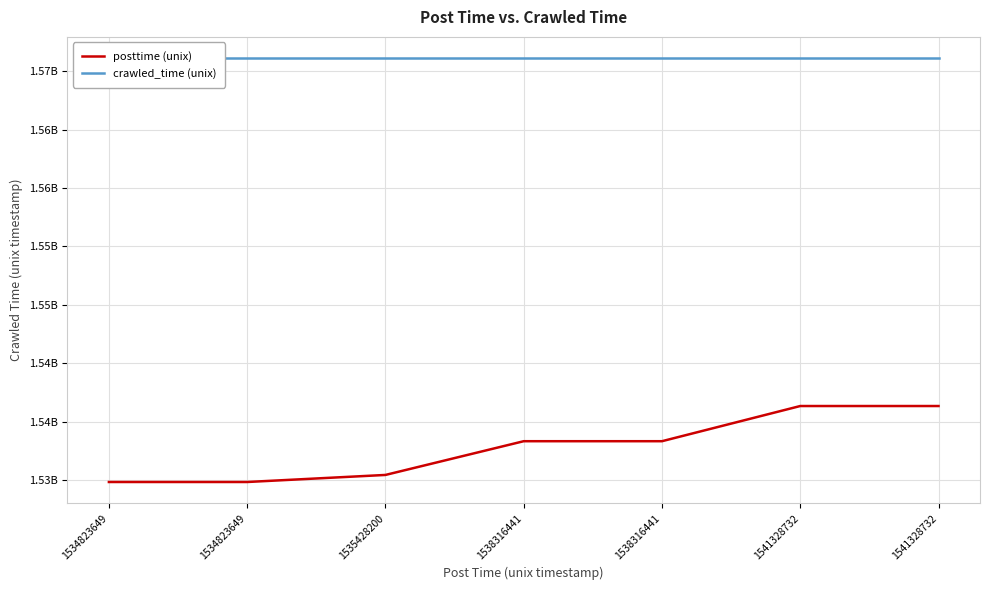

At 1541328732, list the series in order from largest to smallest.

crawled_time (unix), posttime (unix)